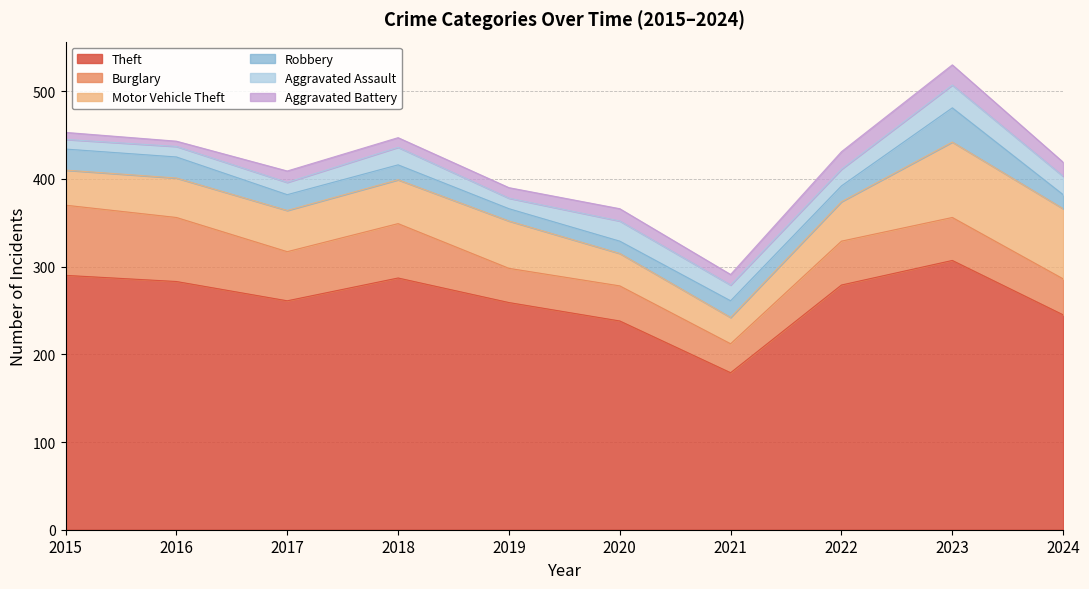

Does the chart display data point markers on the line(s)?

No